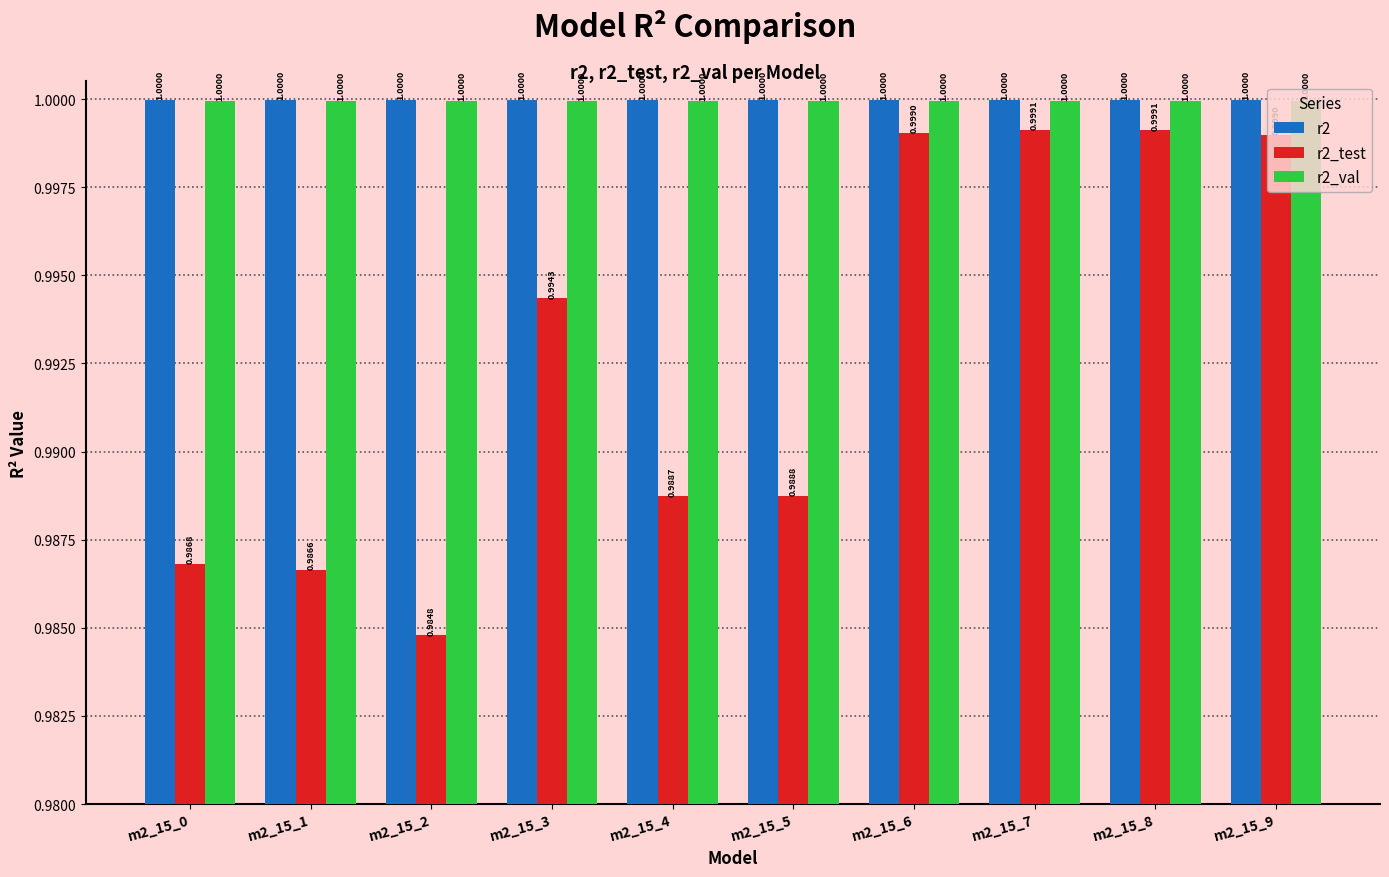

How many data points does each series have?

10